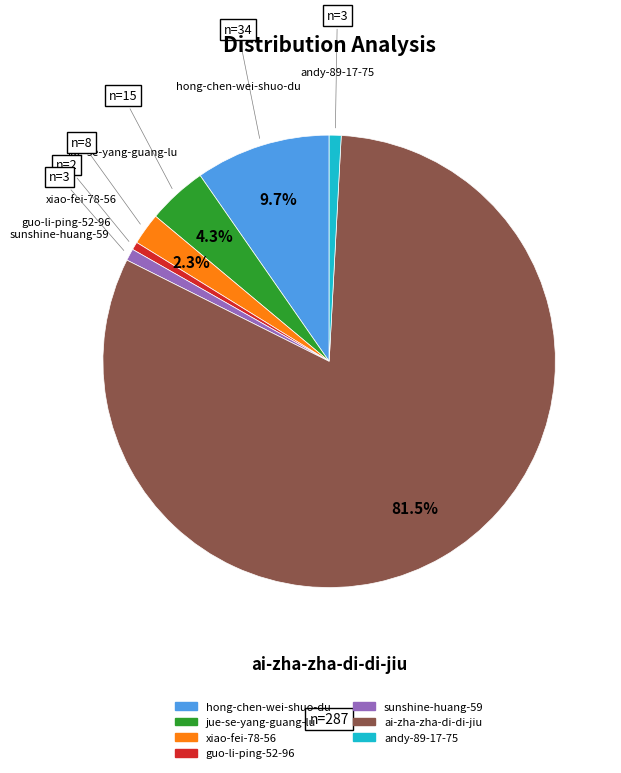

To the nearest percent, what portion does guo-li-ping-52-96 represent?

1%